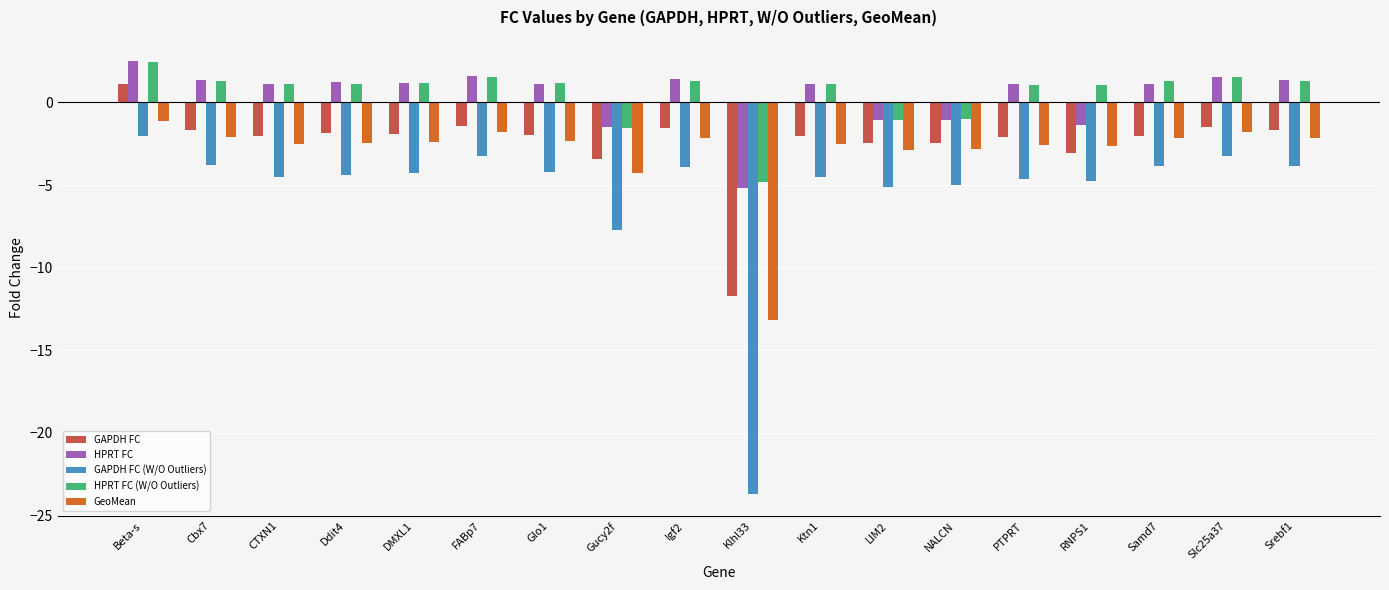

How many negative values does the HPRT FC series have?

5